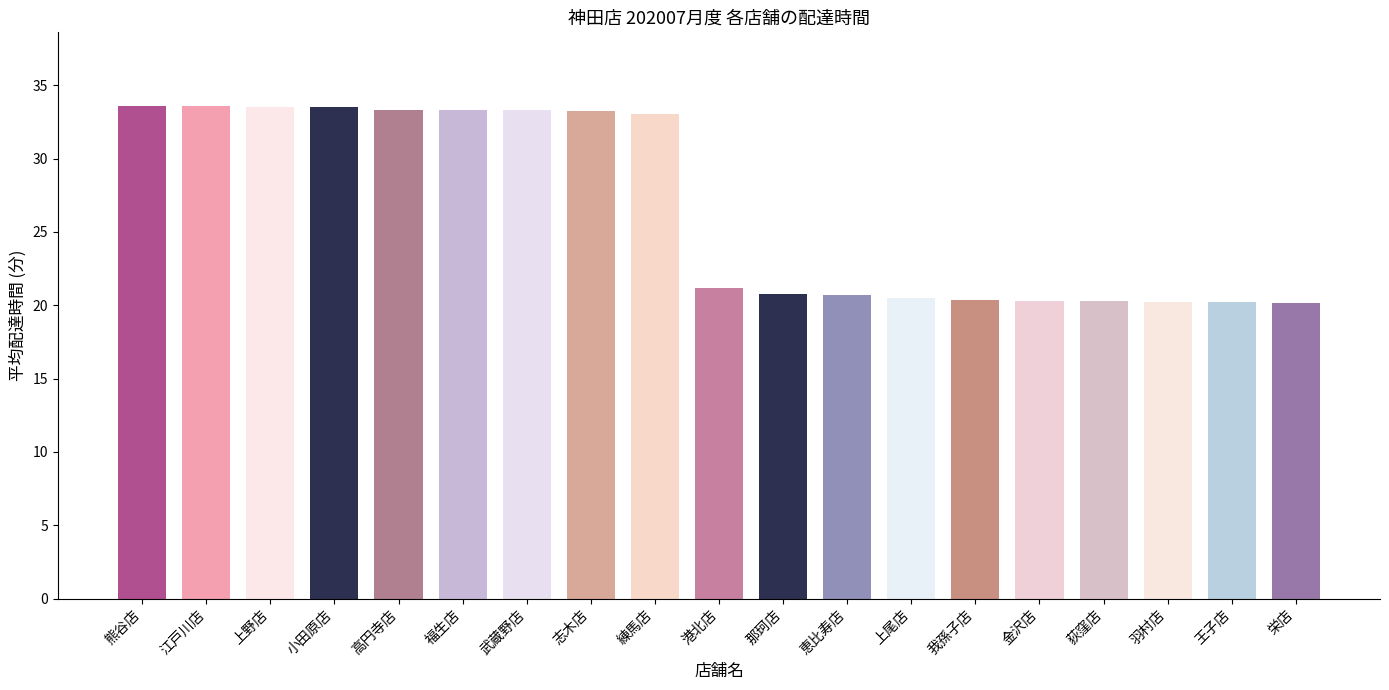

Are the bars grouped side by side (vs. stacked)?

No